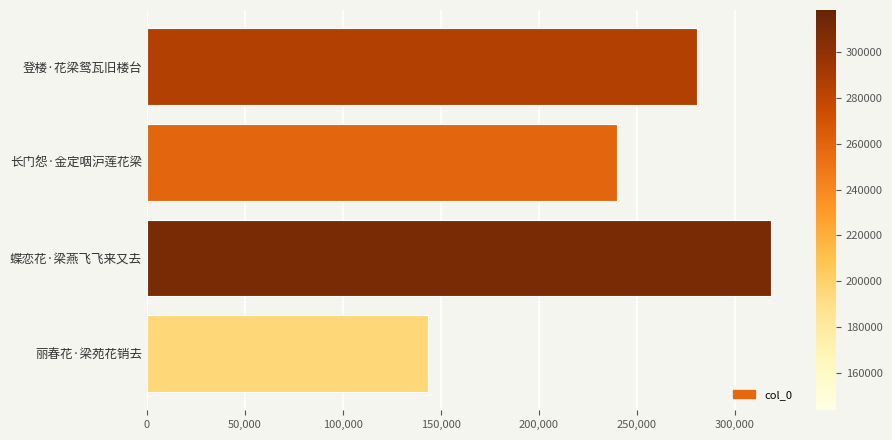

Between 丽春花·梁苑花销去 and 长门怨·金定咽沪莲花梁, which is larger?

长门怨·金定咽沪莲花梁